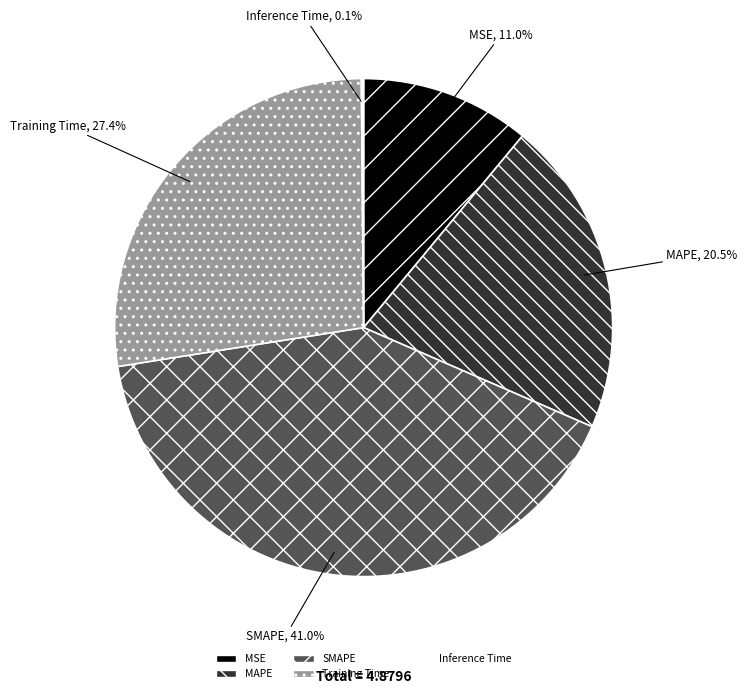

What is the total percentage of MAPE and Training Time?

47.9%